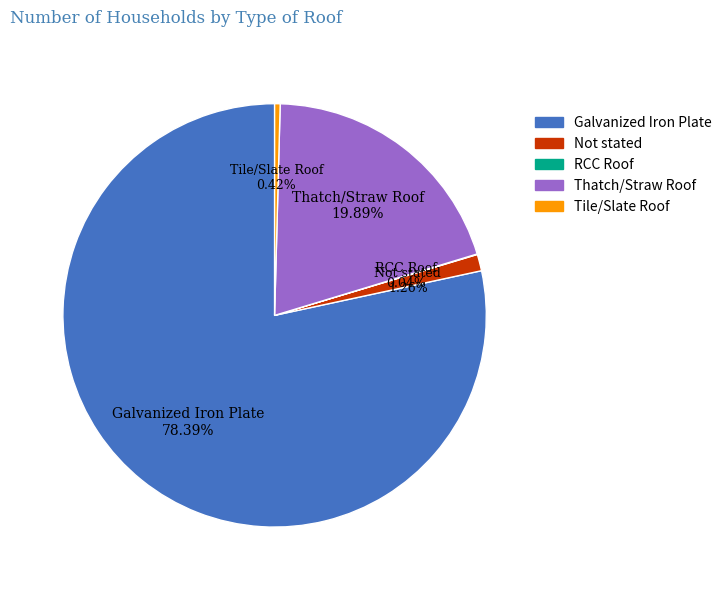

Approximately how many times larger is the value at Thatch/Straw Roof compared to Not stated?

15.8